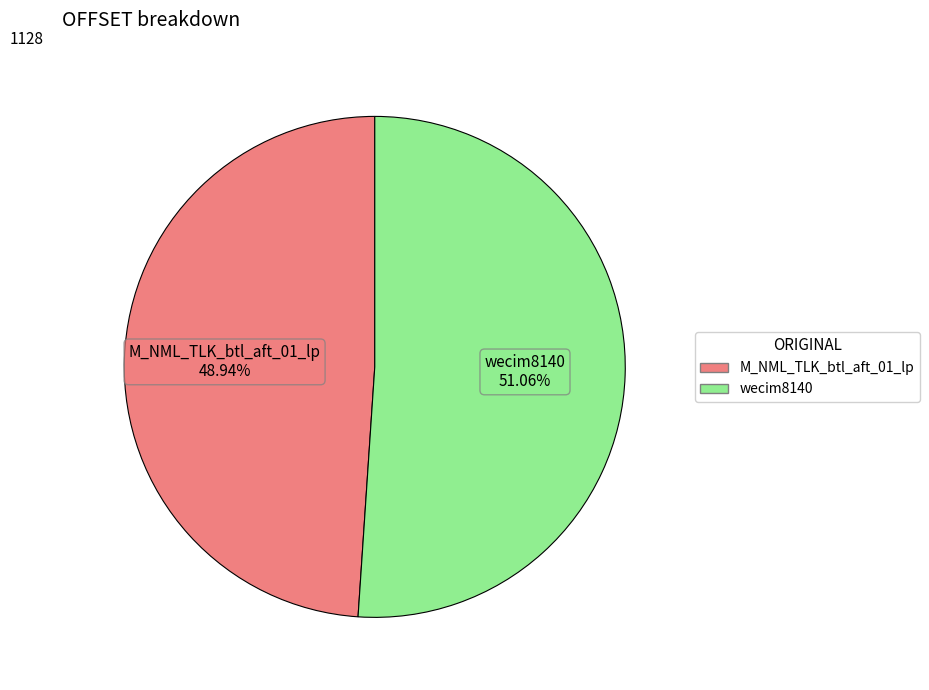

To the nearest percent, what percentage of the pie is wecim8140?

51%